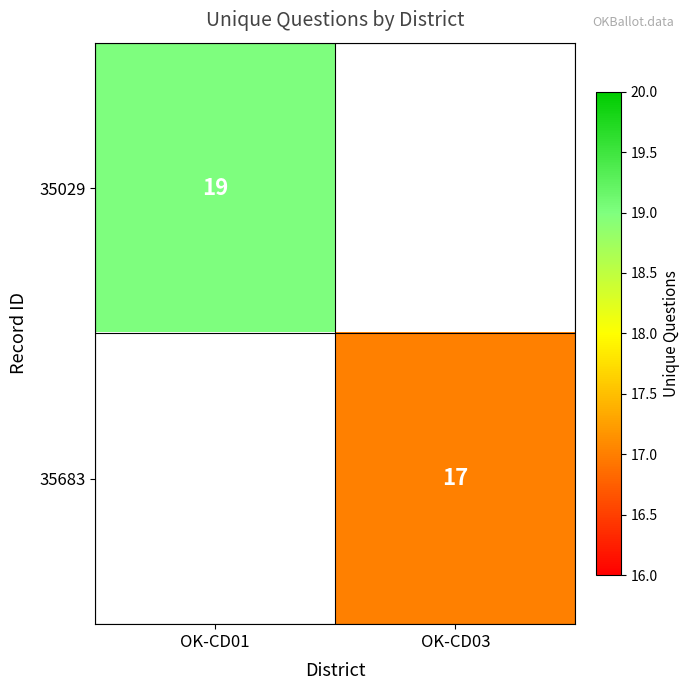

What is the maximum value shown in the chart?

19.0